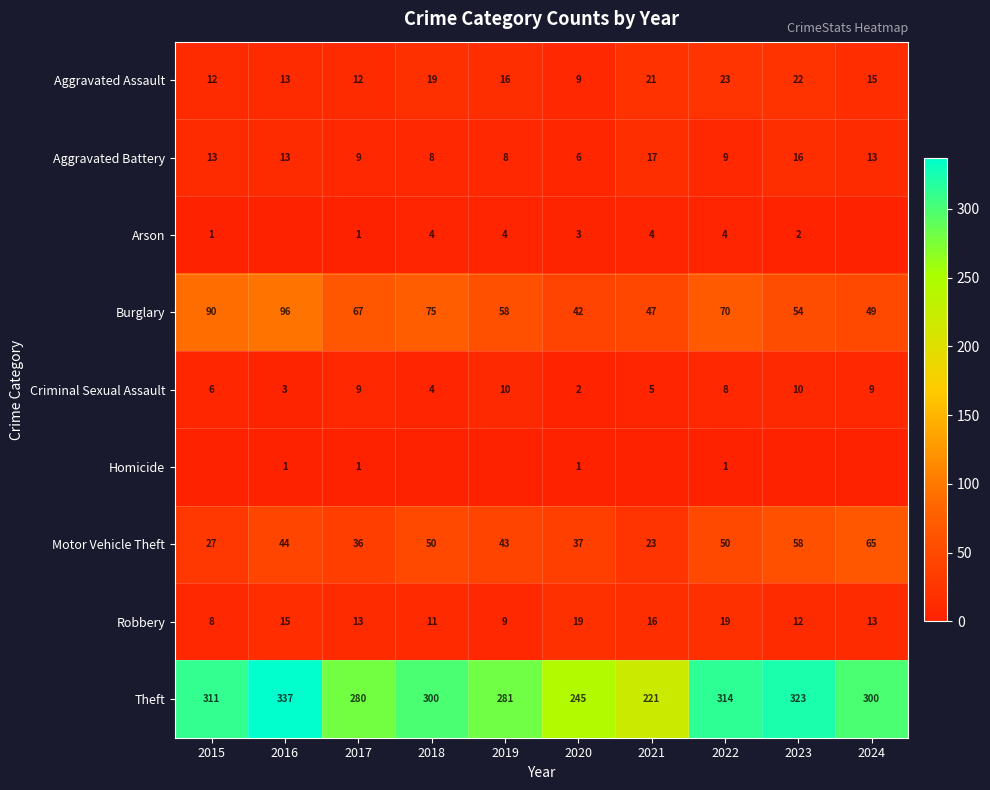

What value does the Burglary series have at 2018, to the nearest 5?

75